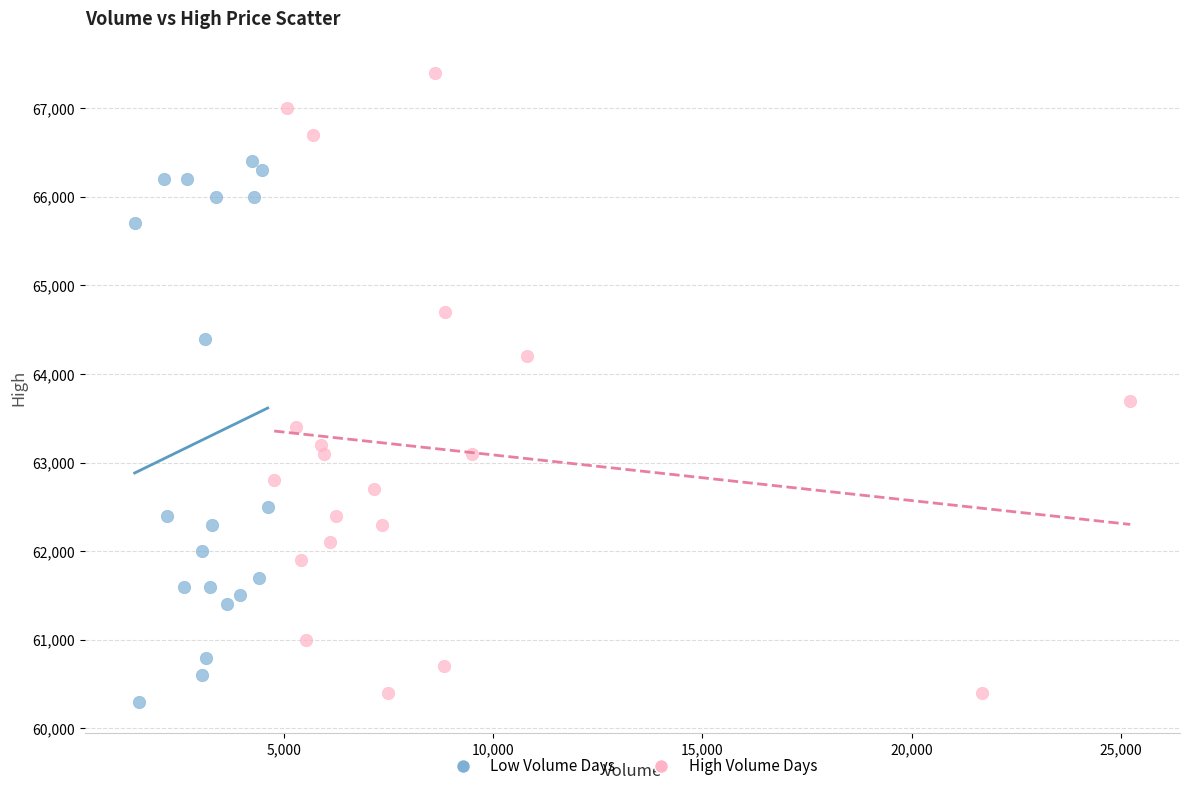

Which series has the largest Y range (max minus min)?

High Volume Days